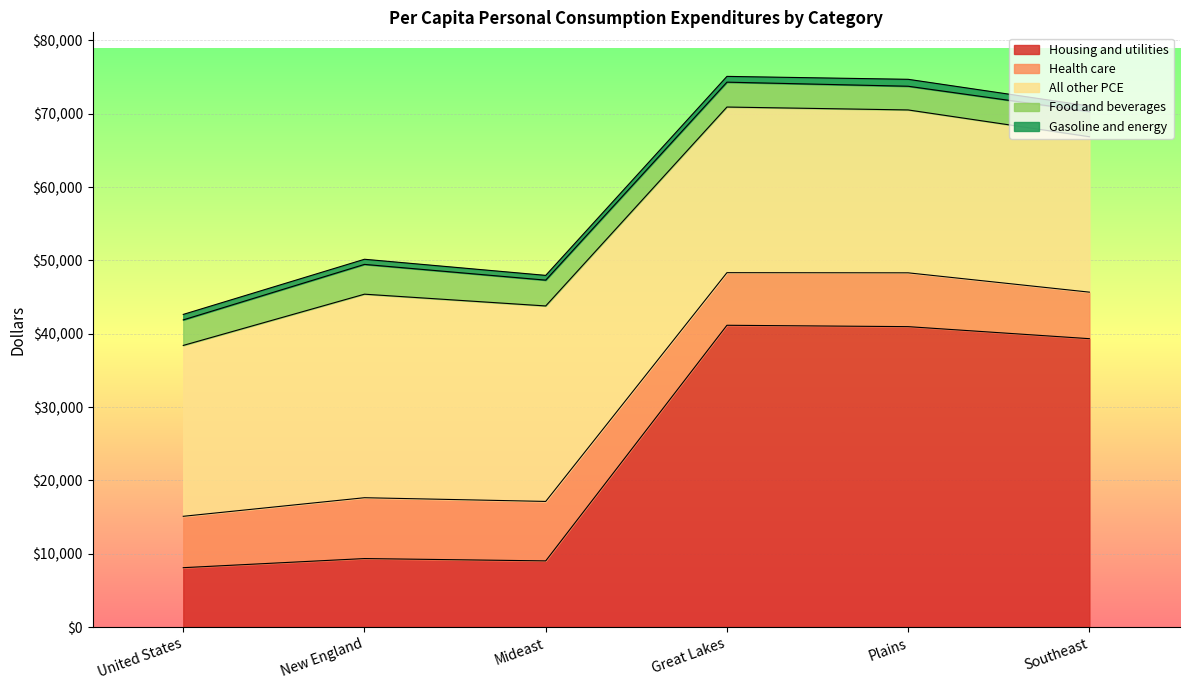

What are all the series names shown in the legend?

Housing and utilities, Health care, All other PCE, Food and beverages, Gasoline and energy